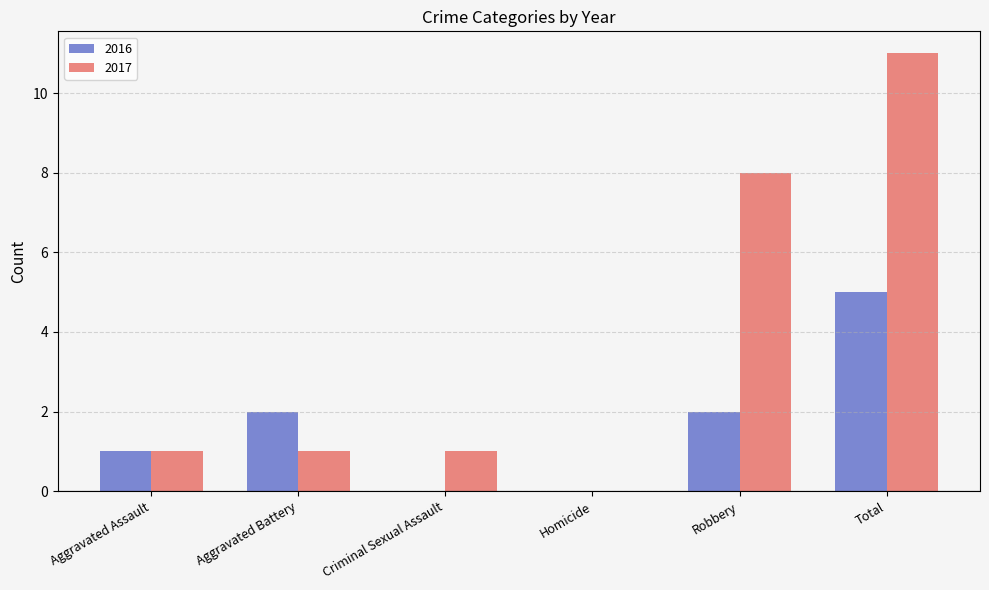

Are the bars grouped side by side (vs. stacked)?

Yes